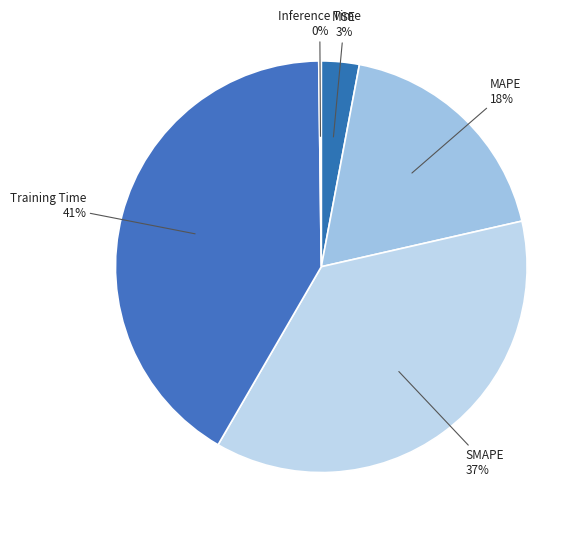

Rank the categories by value from highest to lowest.

Training Time, SMAPE, MAPE, MSE, Inference Time